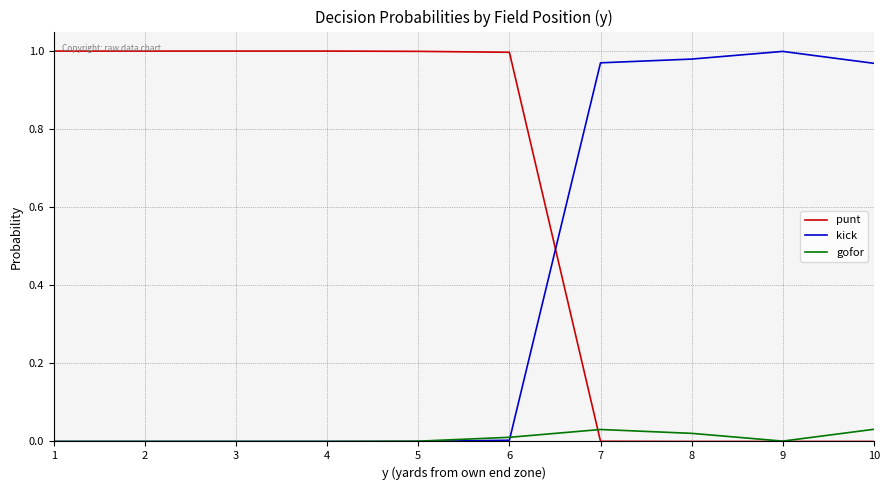

Where do kick and punt first cross each other?

6 and 7